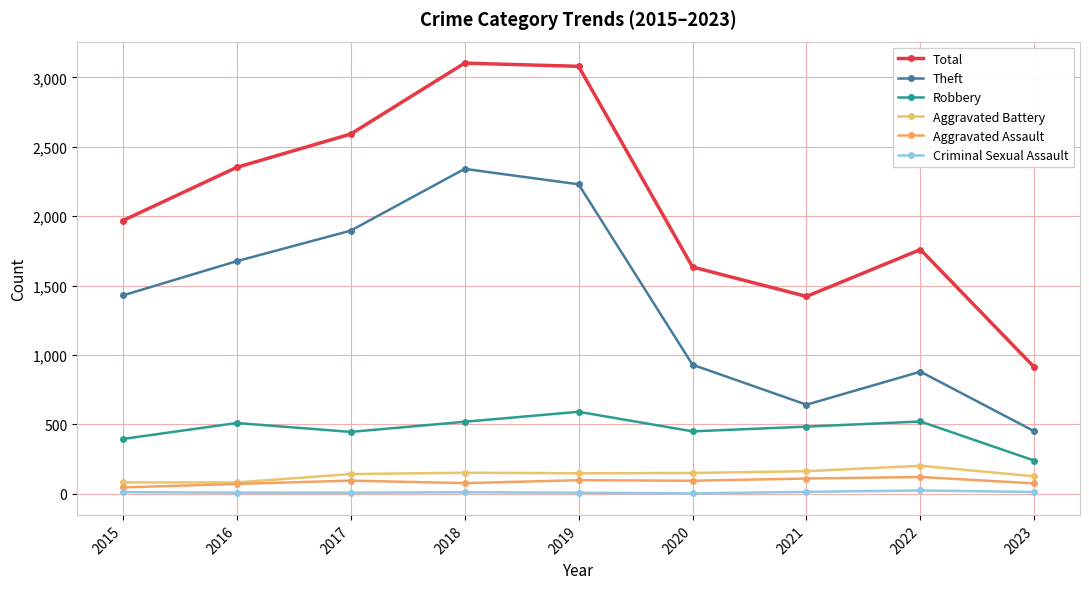

What is the difference between the maximum and minimum values in the Criminal Sexual Assault series?

21